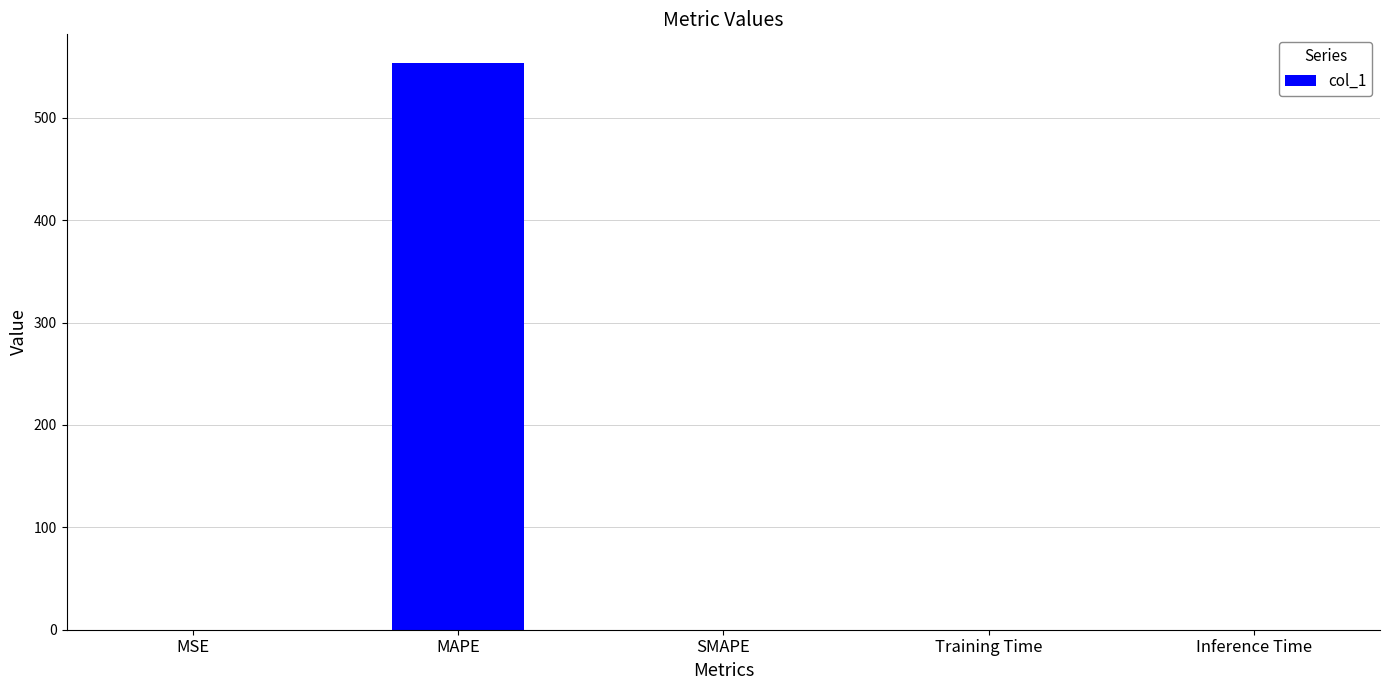

At which category does the chart reach its peak across all series?

MAPE